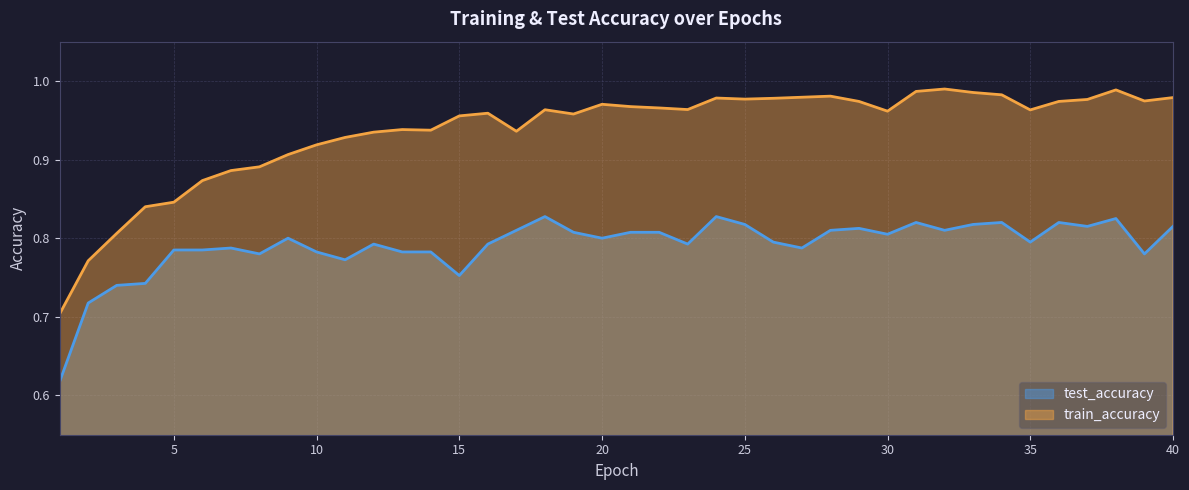

Is the value of train_accuracy at 6 greater than the value of test_accuracy at 14?

Yes